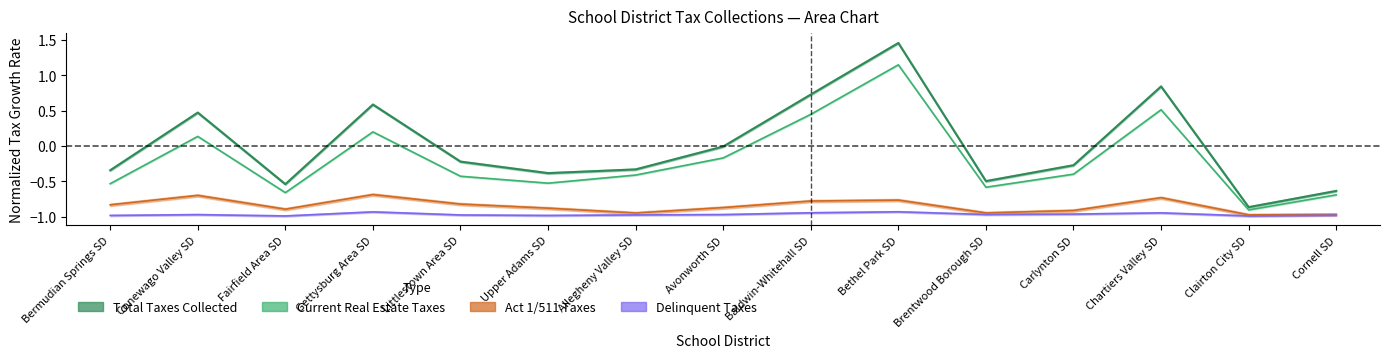

True or false: Delinquent Taxes Collected and Total Taxes Collected cross at least once.

False